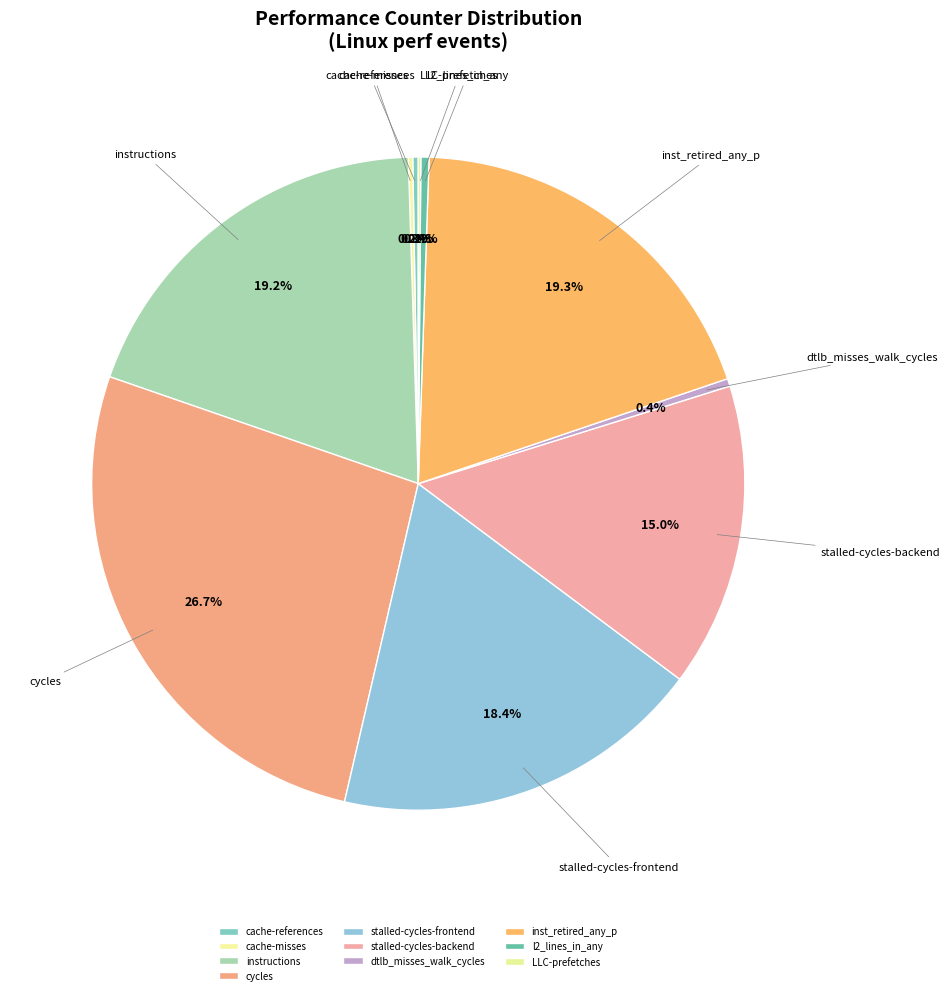

True or false: cycles accounts for 40% of the total.

False